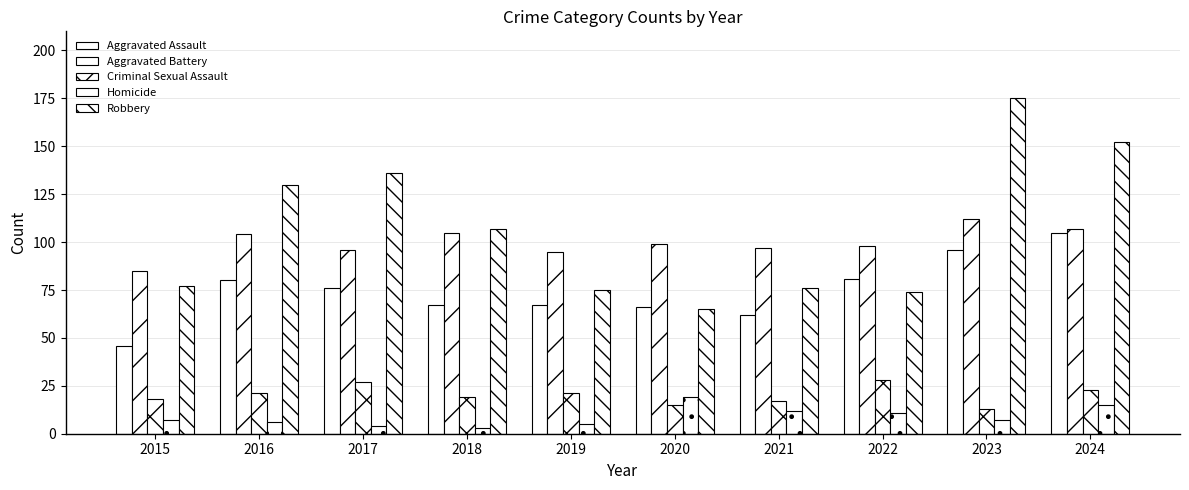

Is it true that Aggravated Assault equals 76 at 2017?

True